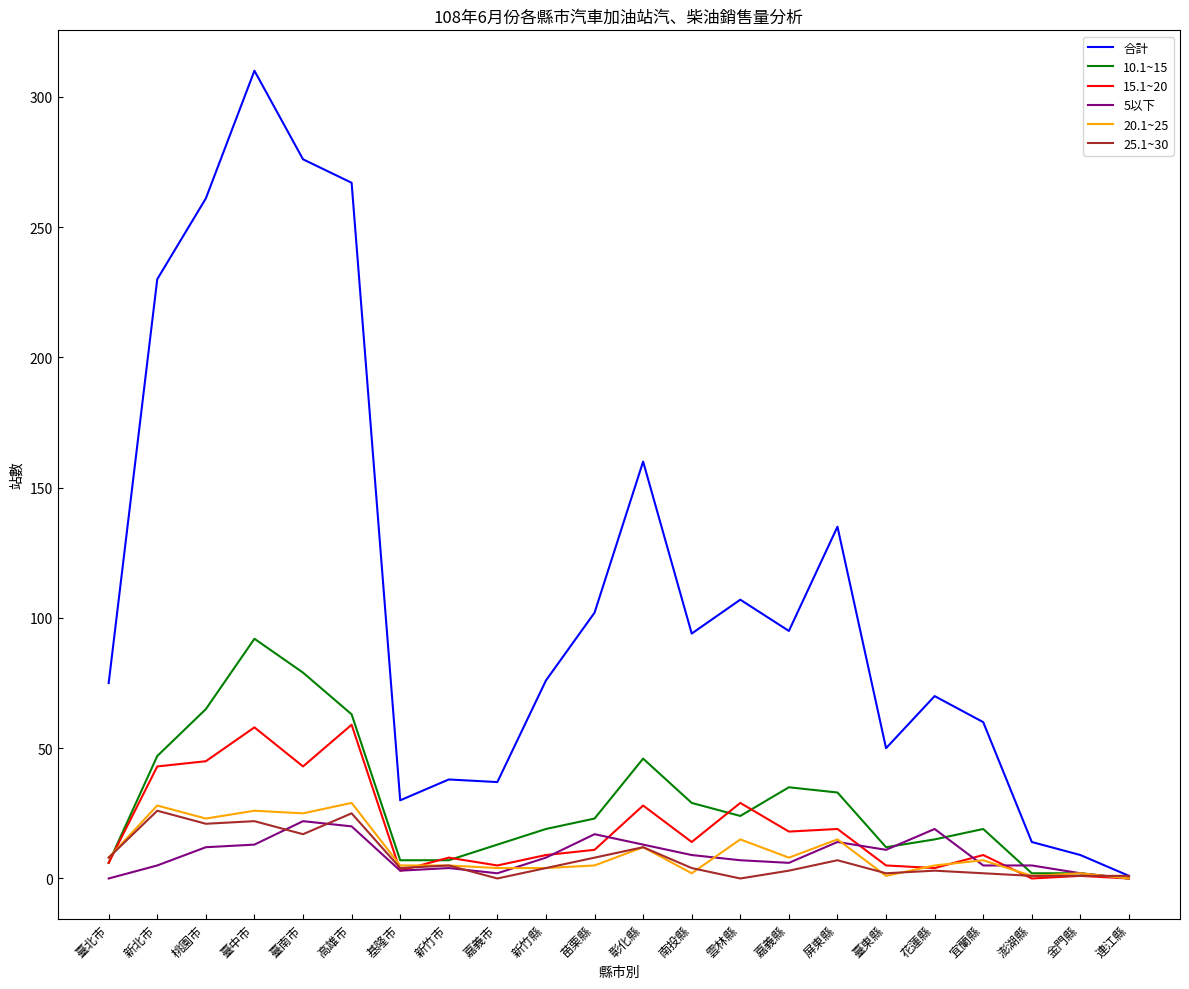

What are all the series names shown in the legend?

合計, 10.1~15, 15.1~20, 5以下, 20.1~25, 25.1~30